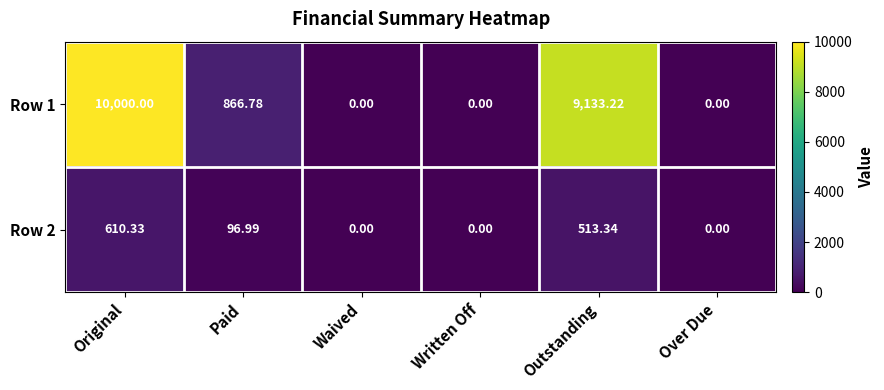

Rank the series by their average value, from highest to lowest.

Row 1, Row 2